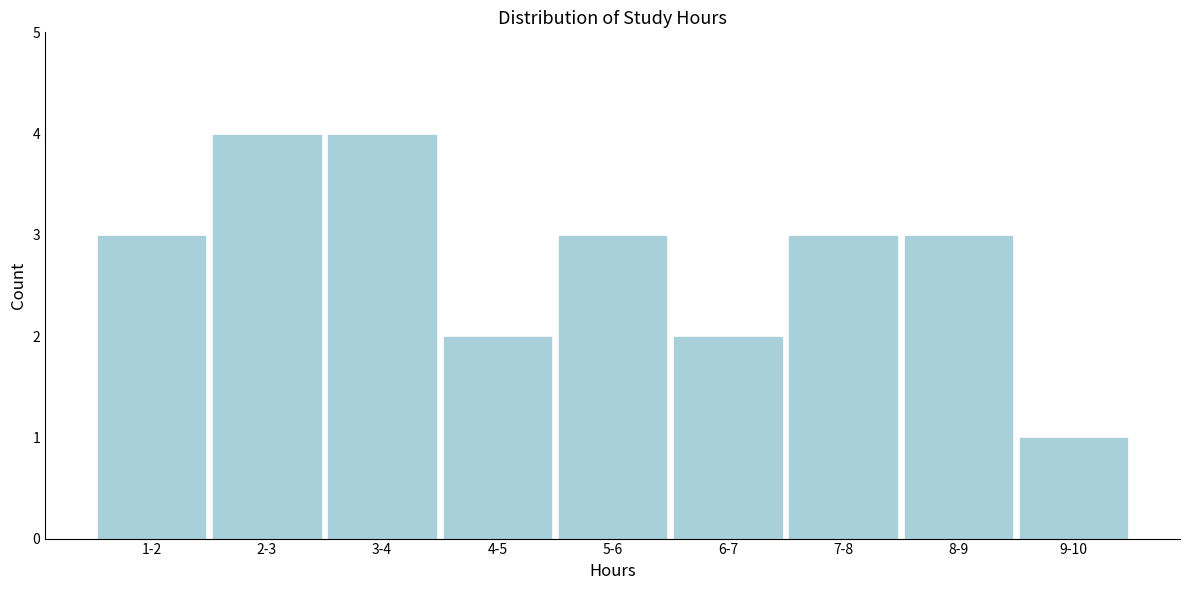

Reading left to right, extract all data points from this chart.

1-2=3	2-3=4	3-4=4	4-5=2	5-6=3	6-7=2	7-8=3	8-9=3	9-10=1